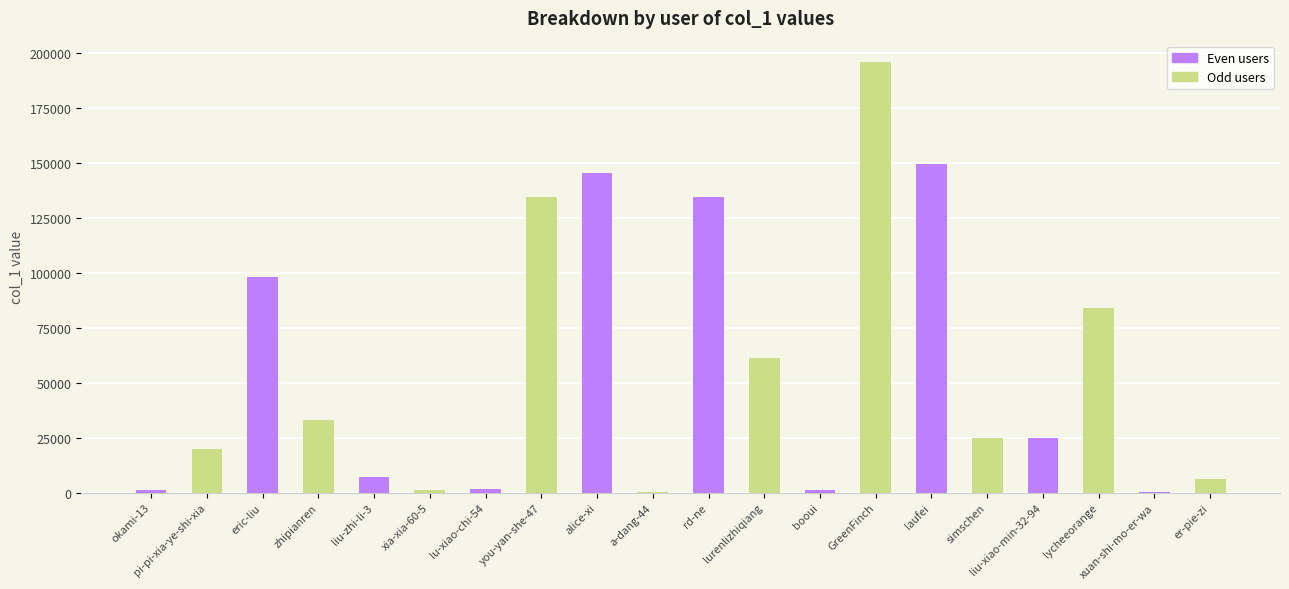

List the labels in order of value, largest first.

GreenFinch, laufei, alice-xi, rd-ne, you-yan-she-47, eric-liu, lycheeorange, lurenlizhiqiang, zhipianren, simschen, liu-xiao-min-32-94, pi-pi-xia-ye-shi-xia, liu-zhi-li-3, er-pie-zi, lu-xiao-chi-54, booui, okami-13, xia-xia-60-5, a-dang-44, xuan-shi-mo-er-wa